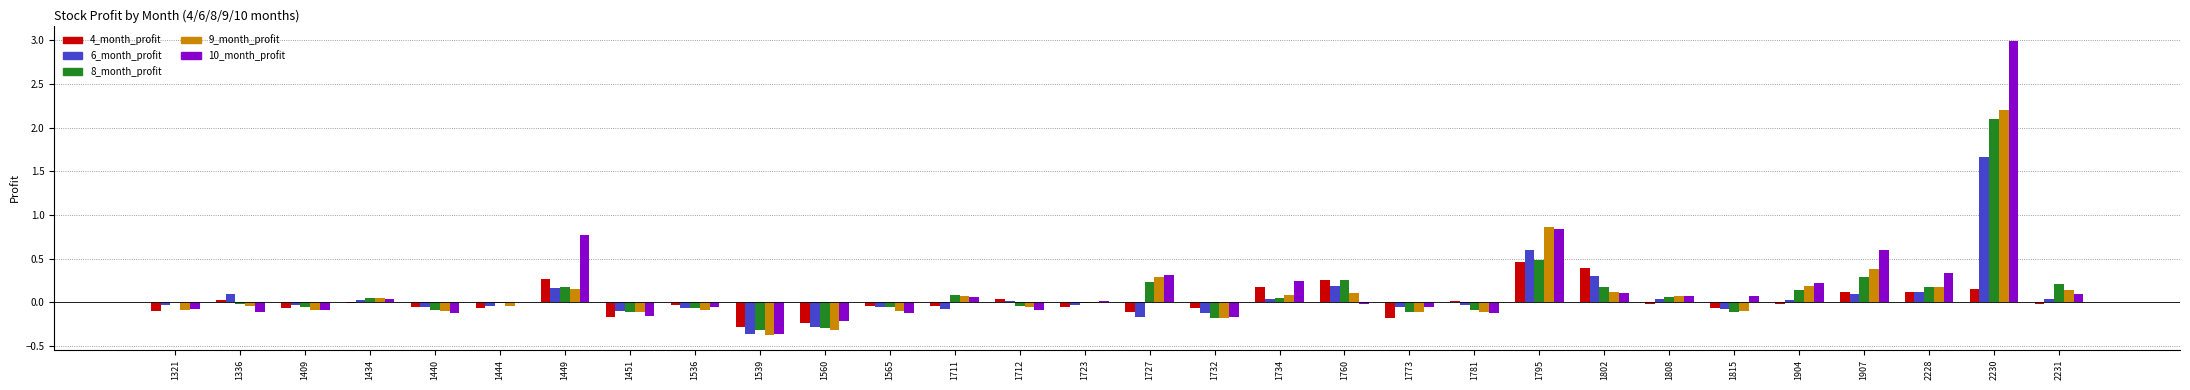

At which label does 4_month_profit reach its peak?

1795